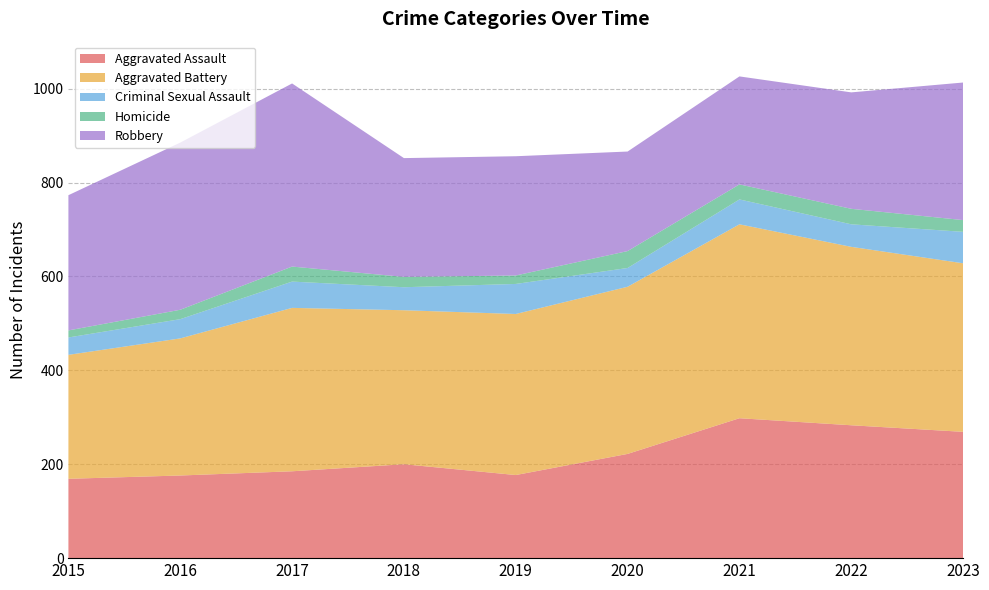

How many interior local peaks does the Aggravated Assault series have?

2